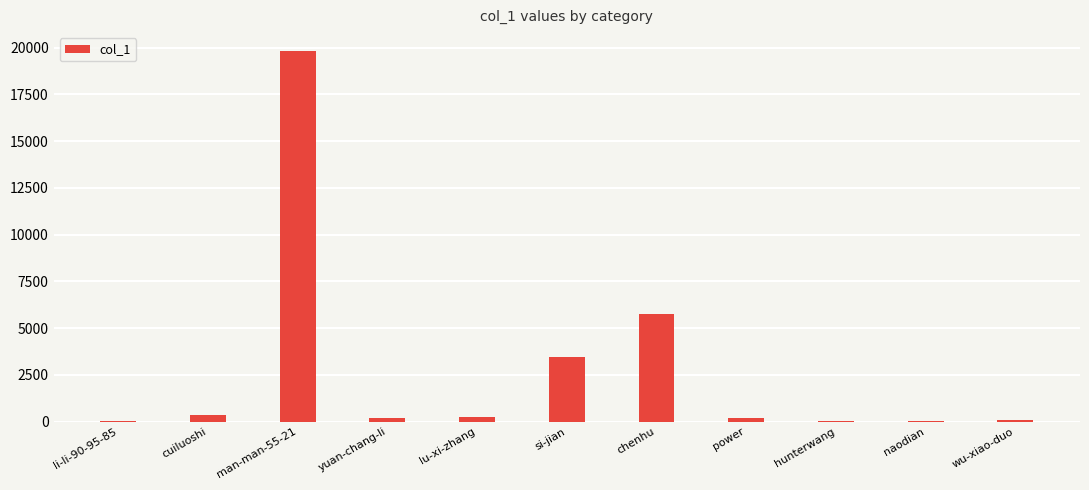

Are the bars grouped side by side (vs. stacked)?

No